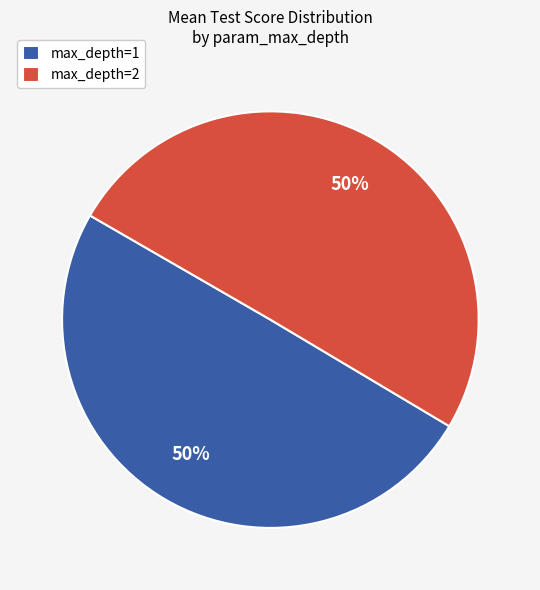

To the nearest percent, what portion does max_depth=1 represent?

50%